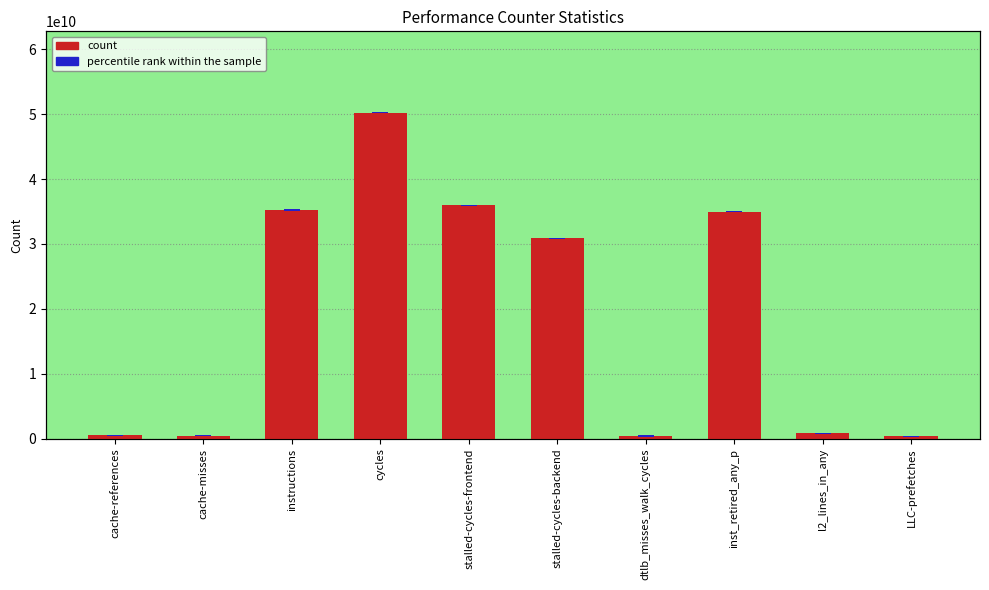

What is the total value across all series at dtlb_misses_walk_cycles?

645663357